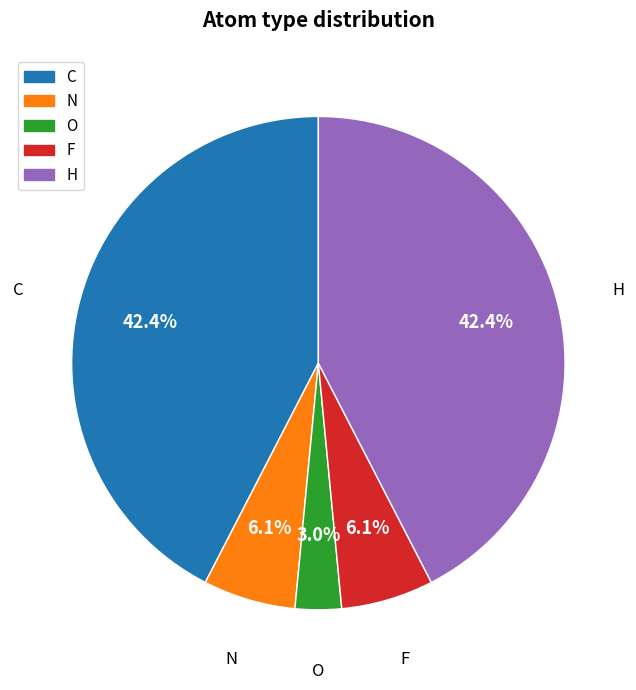

Is there a majority slice in this chart?

No